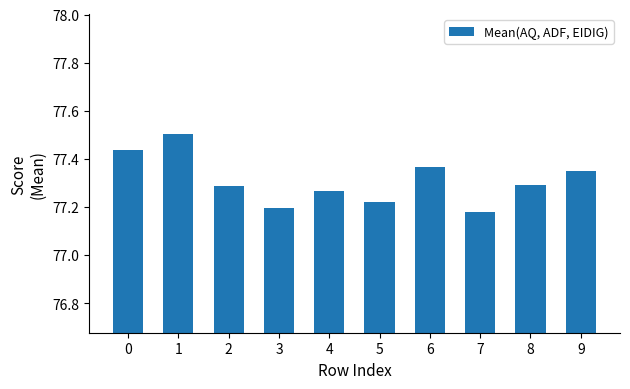

Between 4 and 9, which is larger?

9